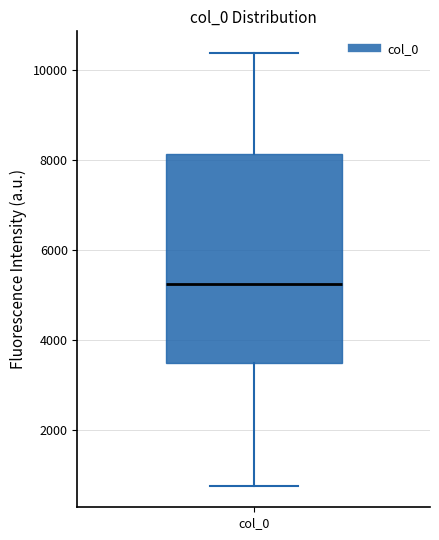

Transcribe this box plot: give where the median line is, the range the box spans, and where the two whiskers end, as read against the y-axis. The values are not printed on the chart, so give them approximately, as read against the axis.

median 5200, box 3400 to 8200, whiskers 800 to 10400